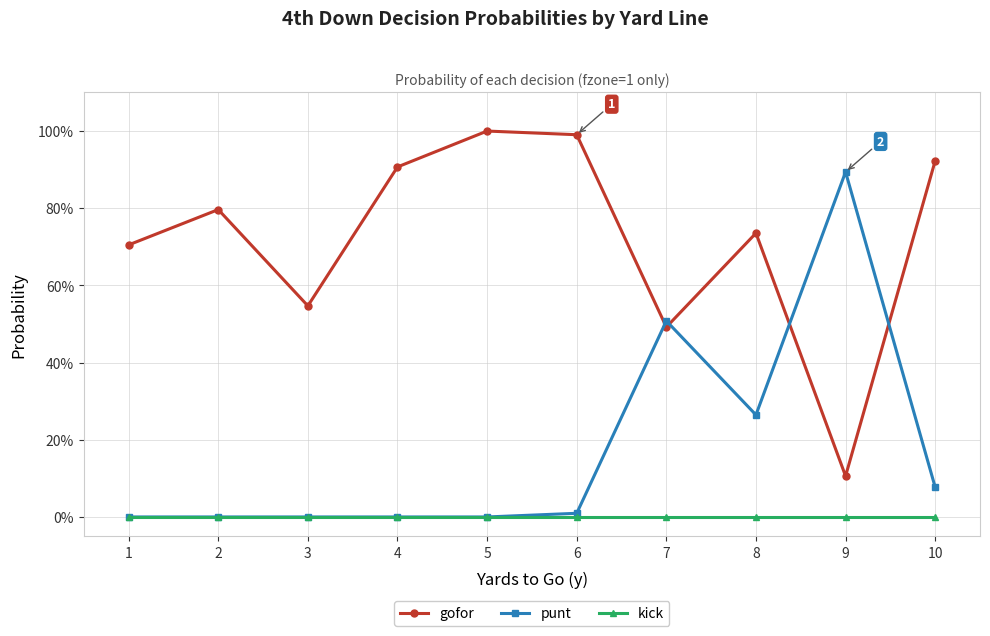

What is the average value of the punt series?

0.2